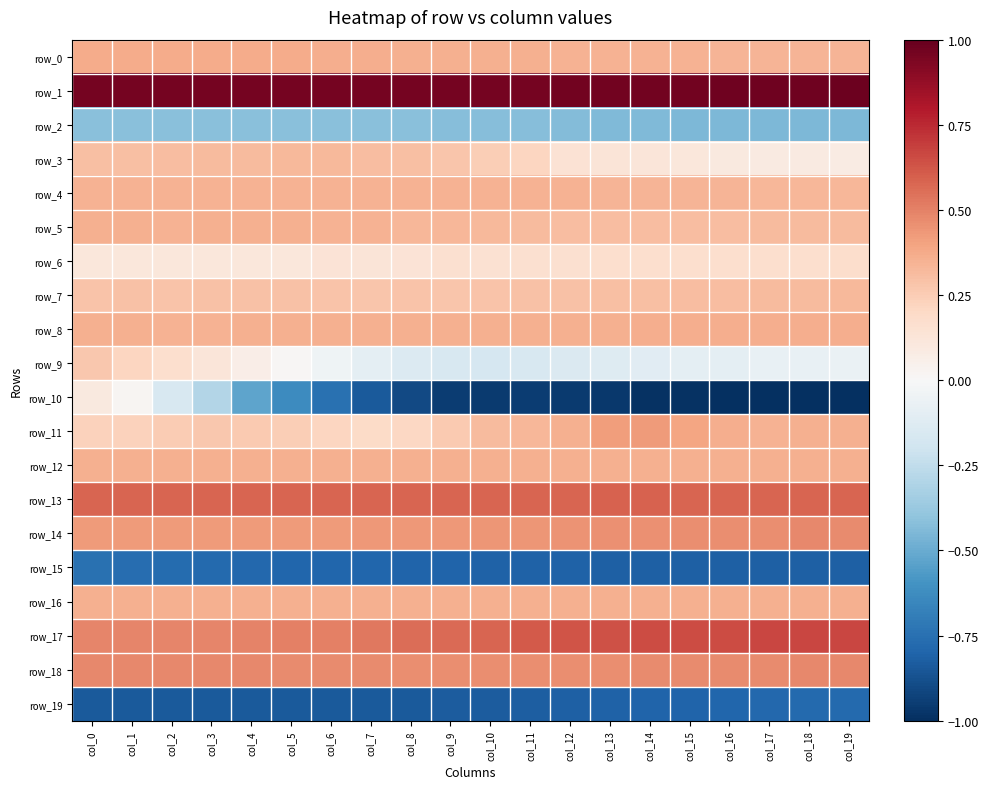

True or false: row_8 has a value of 0.2 at col_4.

False